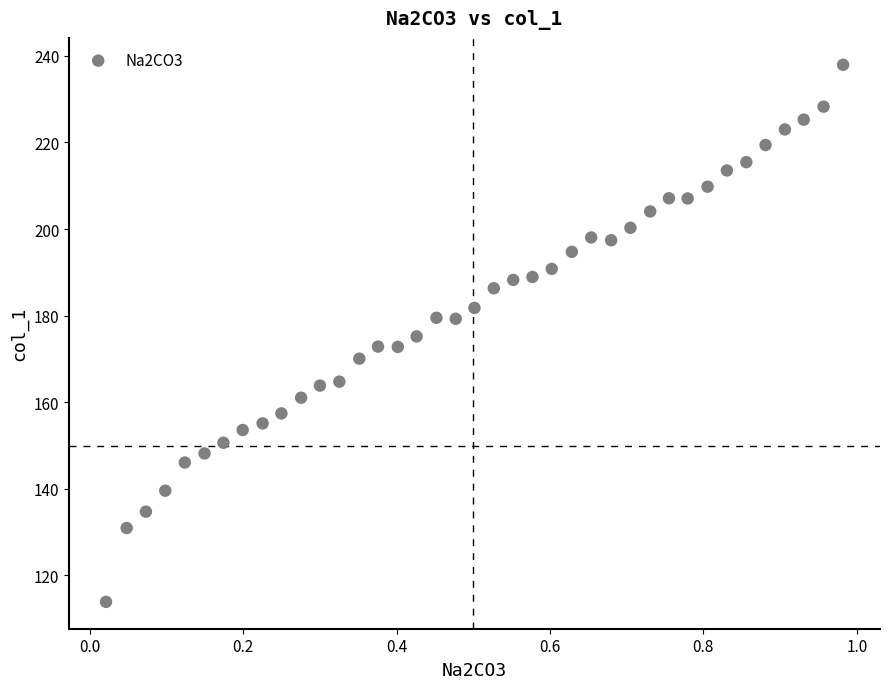

What is the range of X values (max minus min)?

1.0